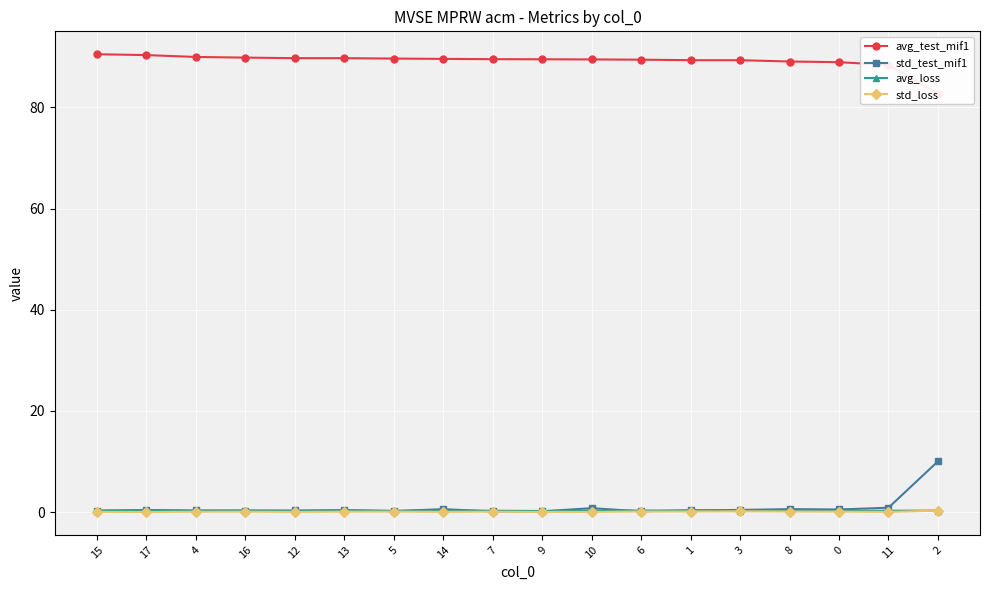

What is the value of the std_test_mif1 point at the 5th from the left?

0.3